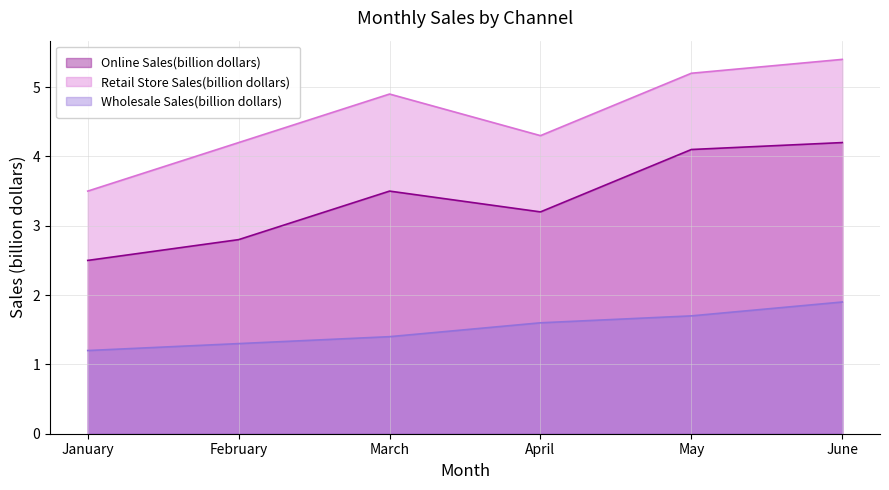

Rank the series by their maximum value, from lowest to highest.

Wholesale Sales(billion dollars), Online Sales(billion dollars), Retail Store Sales(billion dollars)